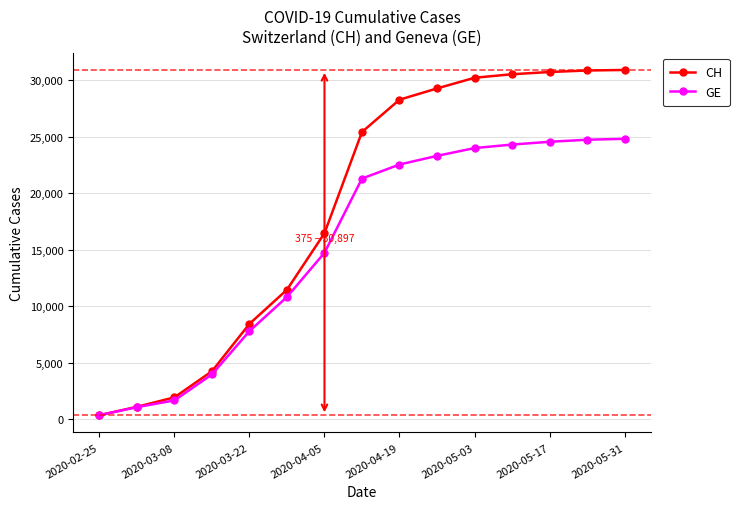

What is the maximum value for GE?

24809